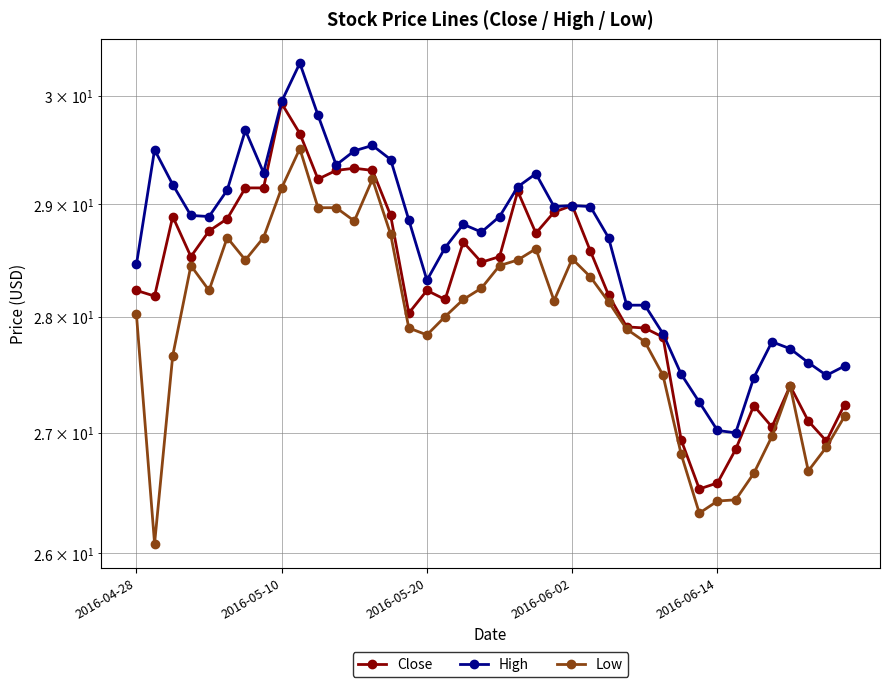

In High, how many points are lower than both neighbors (excluding endpoints)?

8